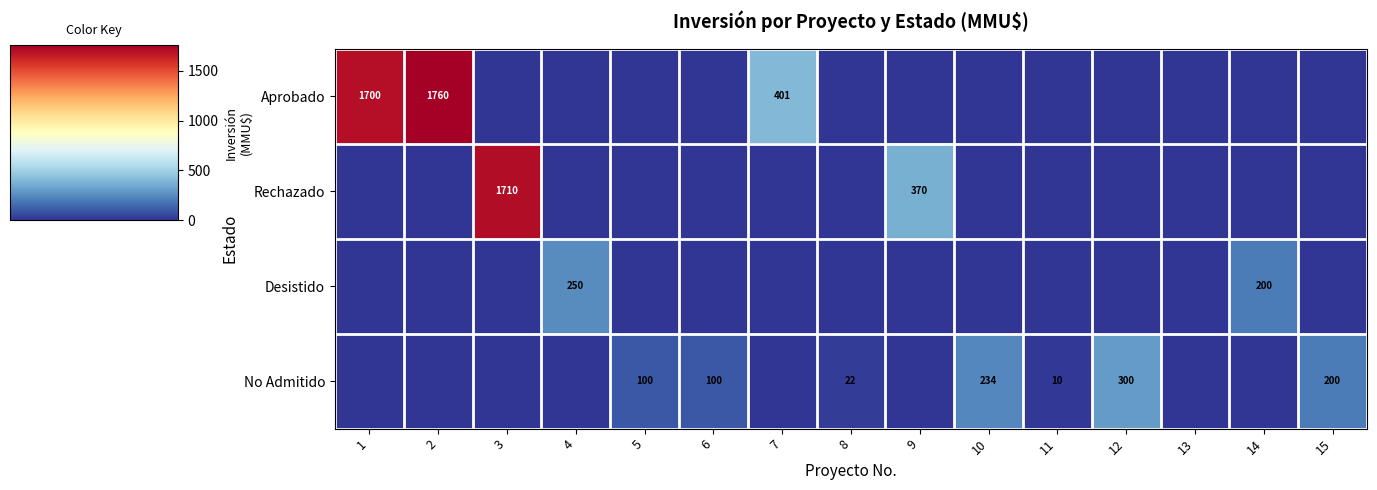

What is the greatest value displayed?

1760